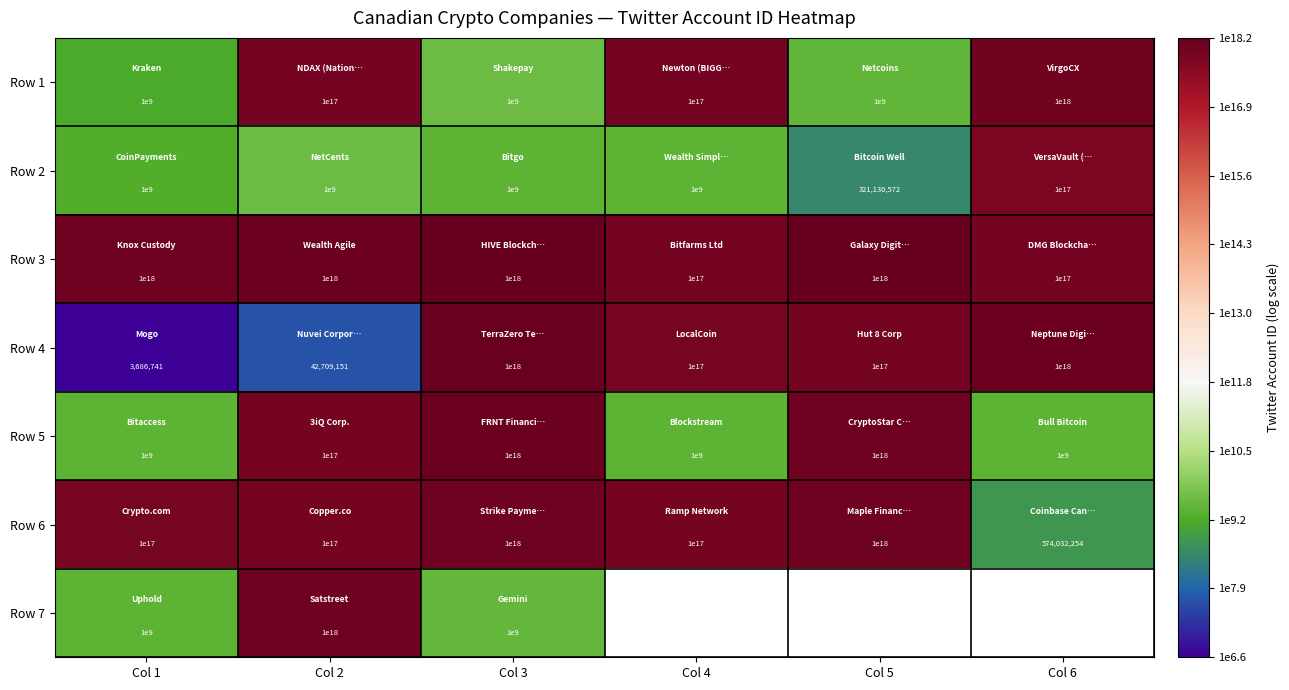

Is it true that Row 1 equals 3.6 at Col 5?

False